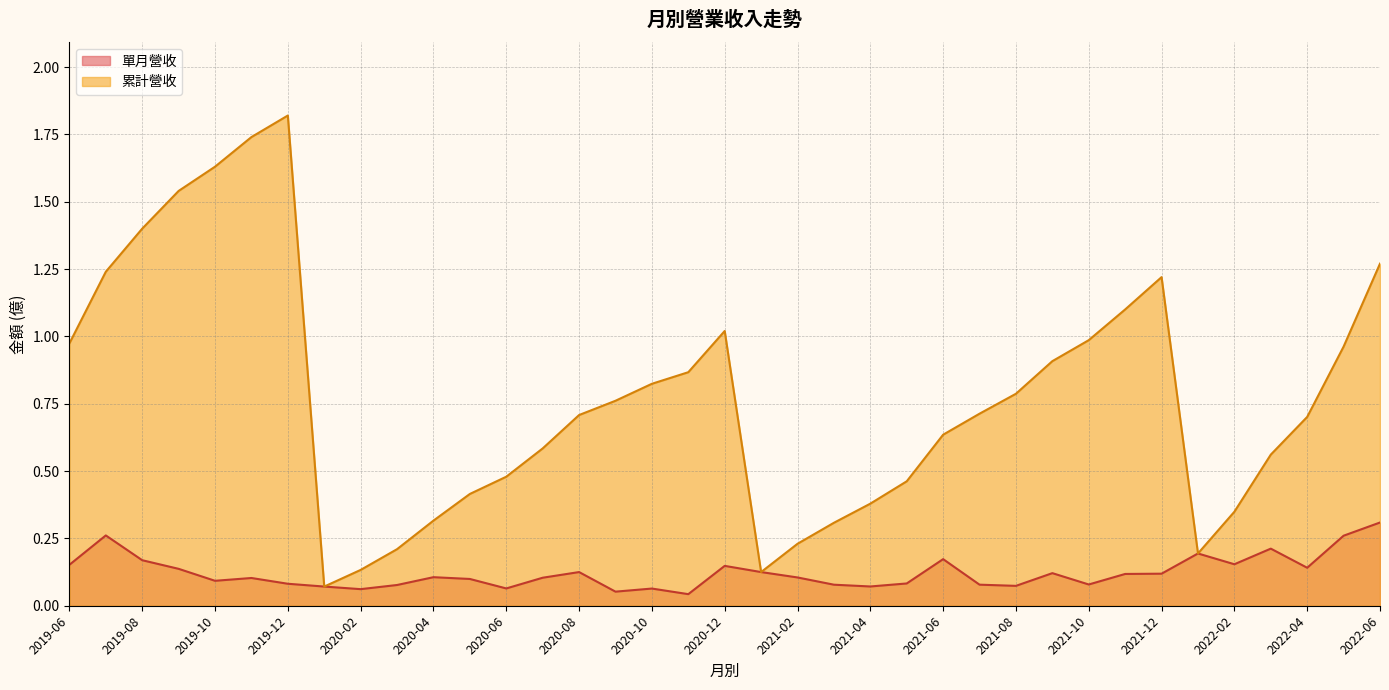

The value of 累計營收 at 2020-12 is 0.4. True or false?

False